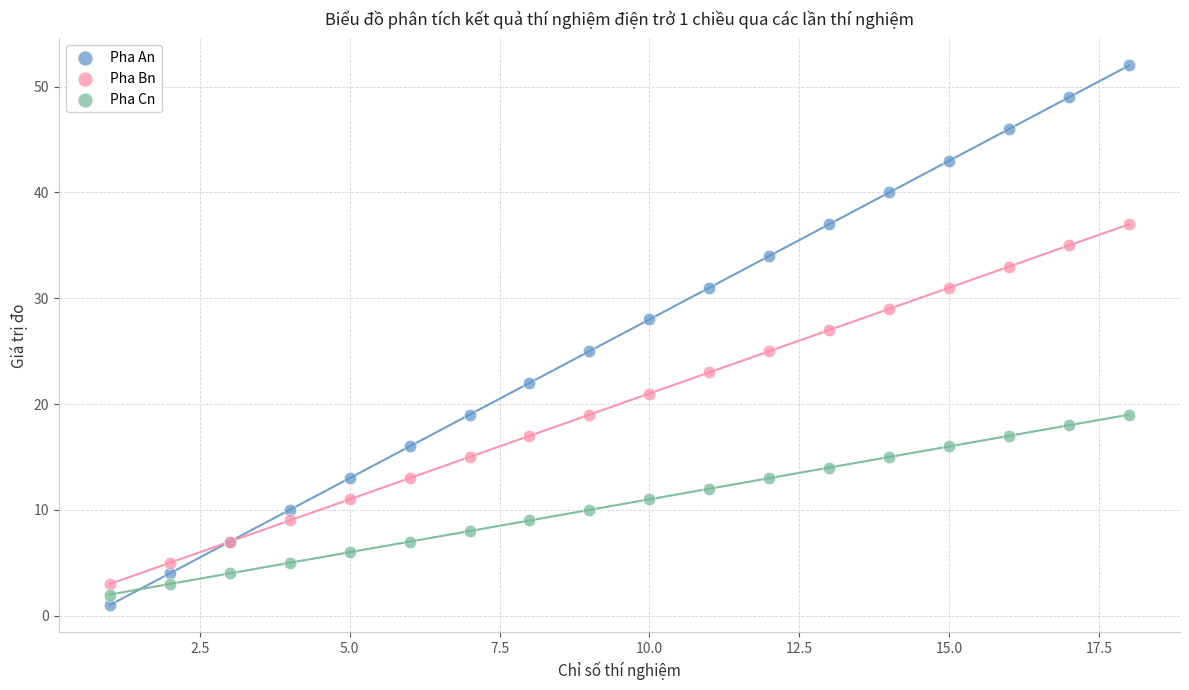

What is the X range (max minus min) for the scatter plot?

17